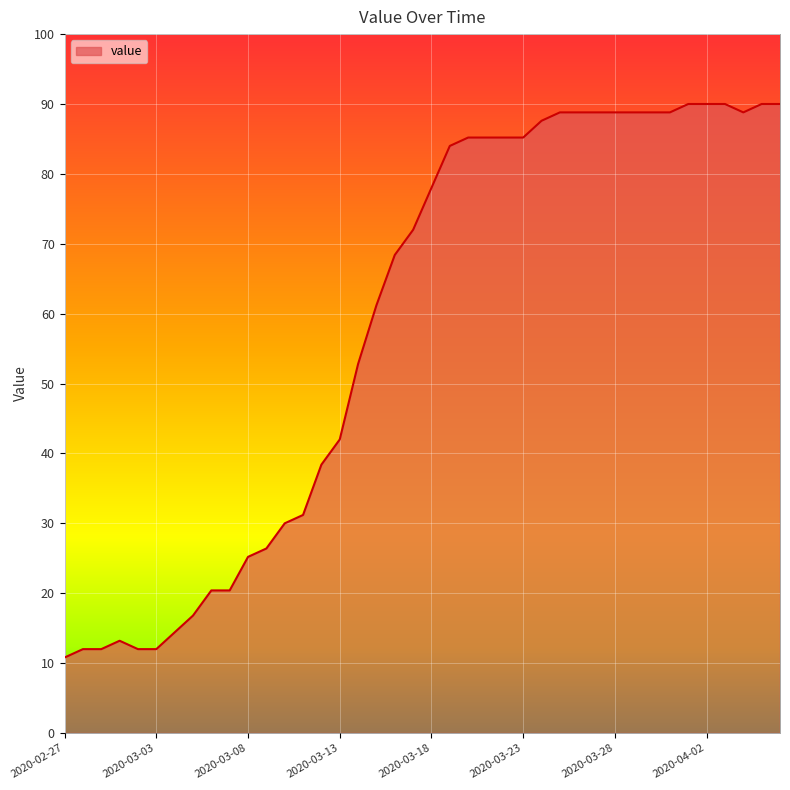

What is the greatest value displayed?

90.0